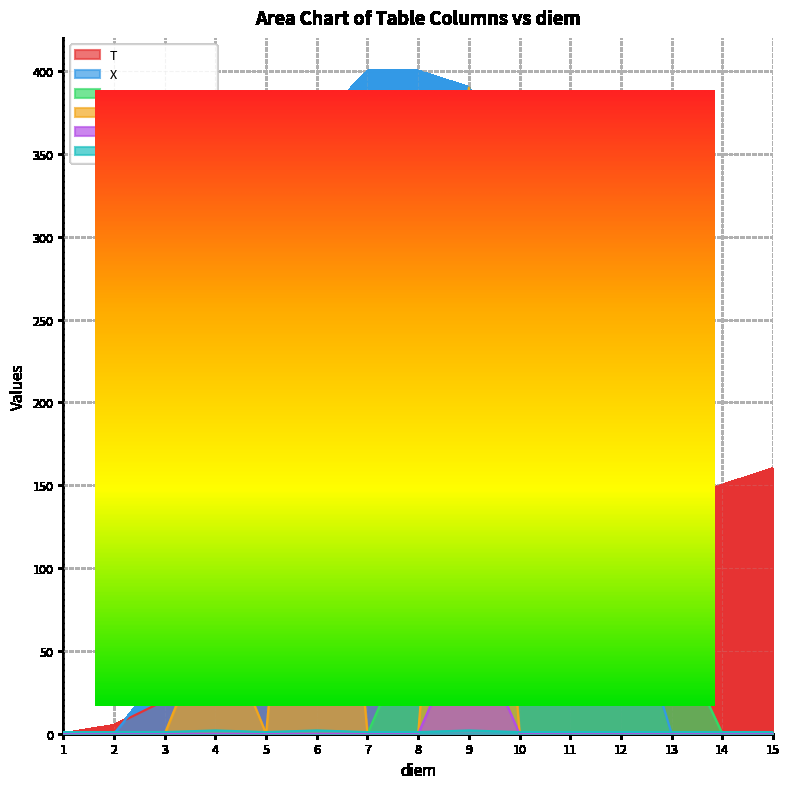

What is the value of the T point at the 9th from the left?

100.0